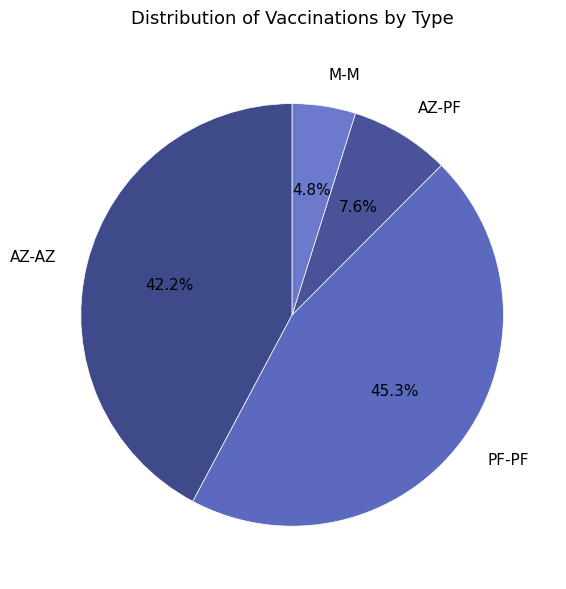

Which category has the biggest portion of the pie?

PF-PF